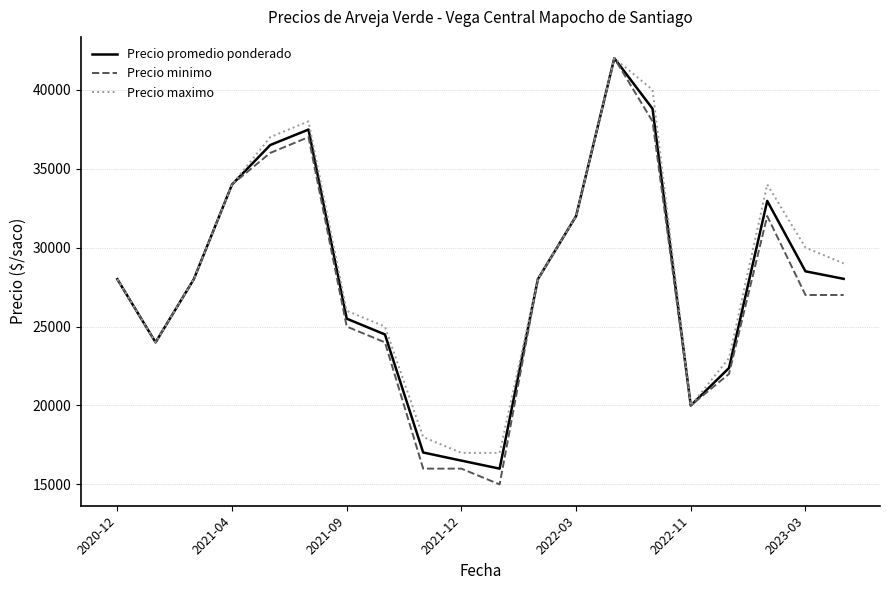

Which series has the largest range (max minus min)?

Precio minimo